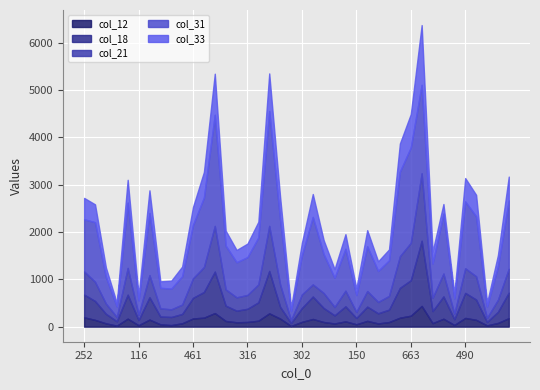

The col_33 series shows 1071 at 663. True or false?

False